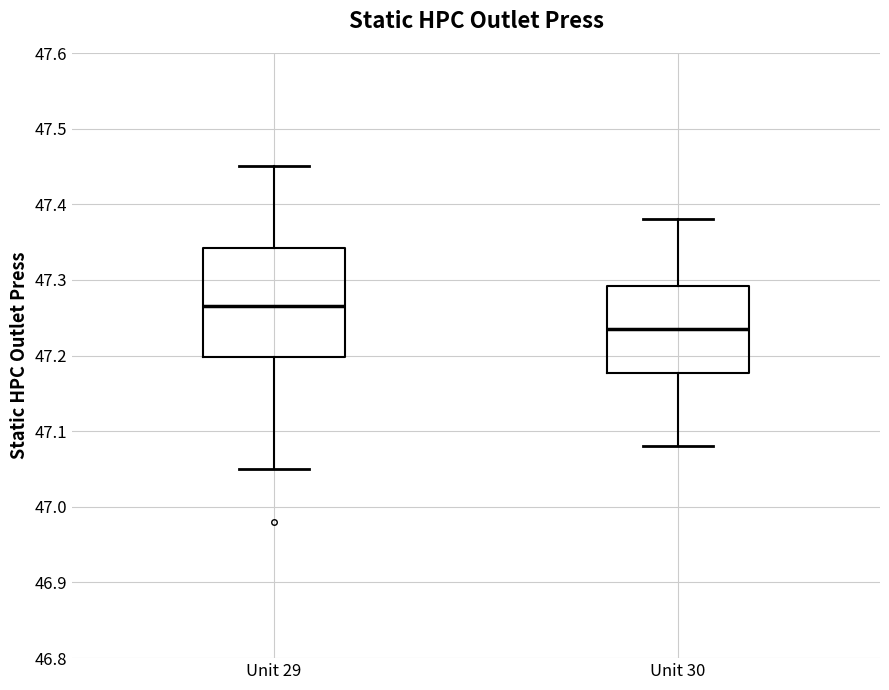

Where is the upper edge of the box for Unit 29 on the y-axis? The values are not printed on the chart, so give them approximately, as read against the axis.

47.34